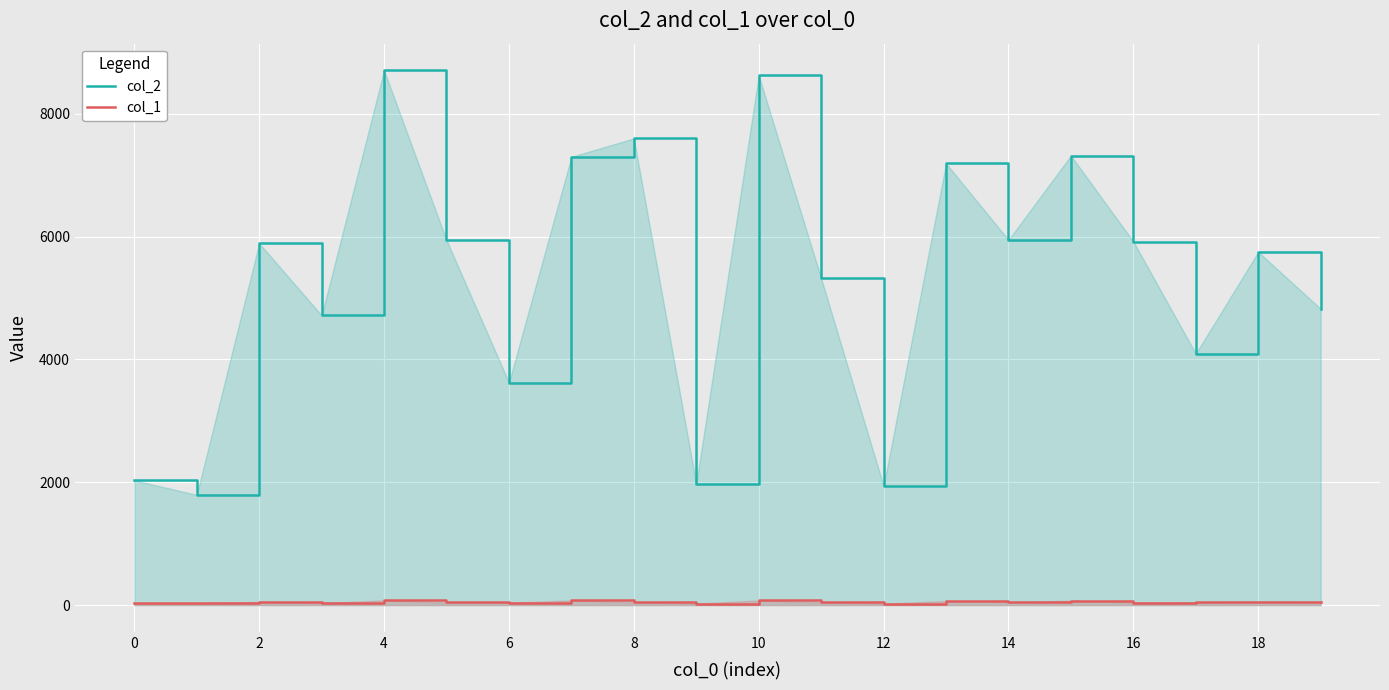

The value of col_2 at 16 is 3056. True or false?

False